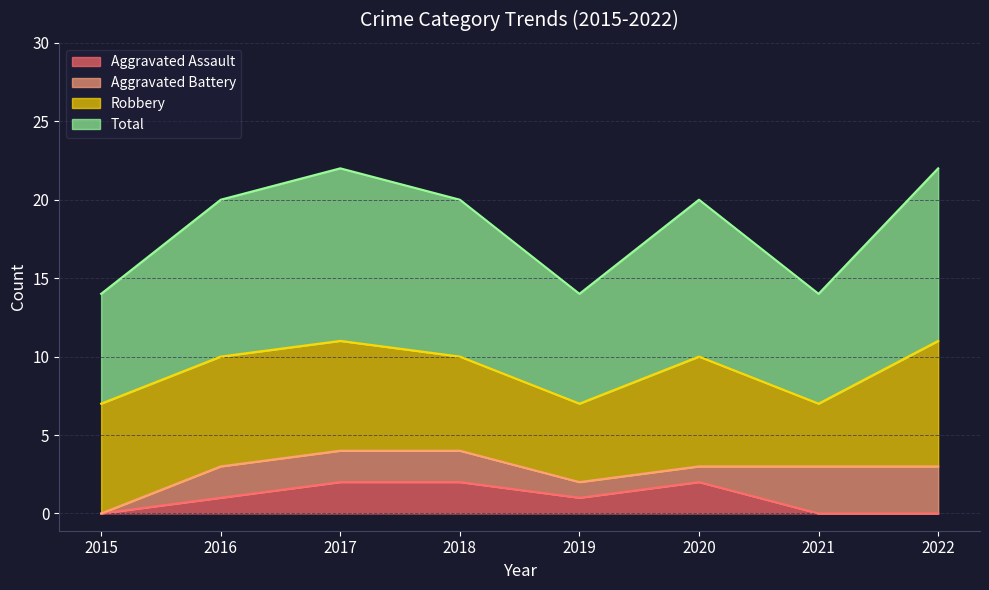

What is the average value of the Total series?

9